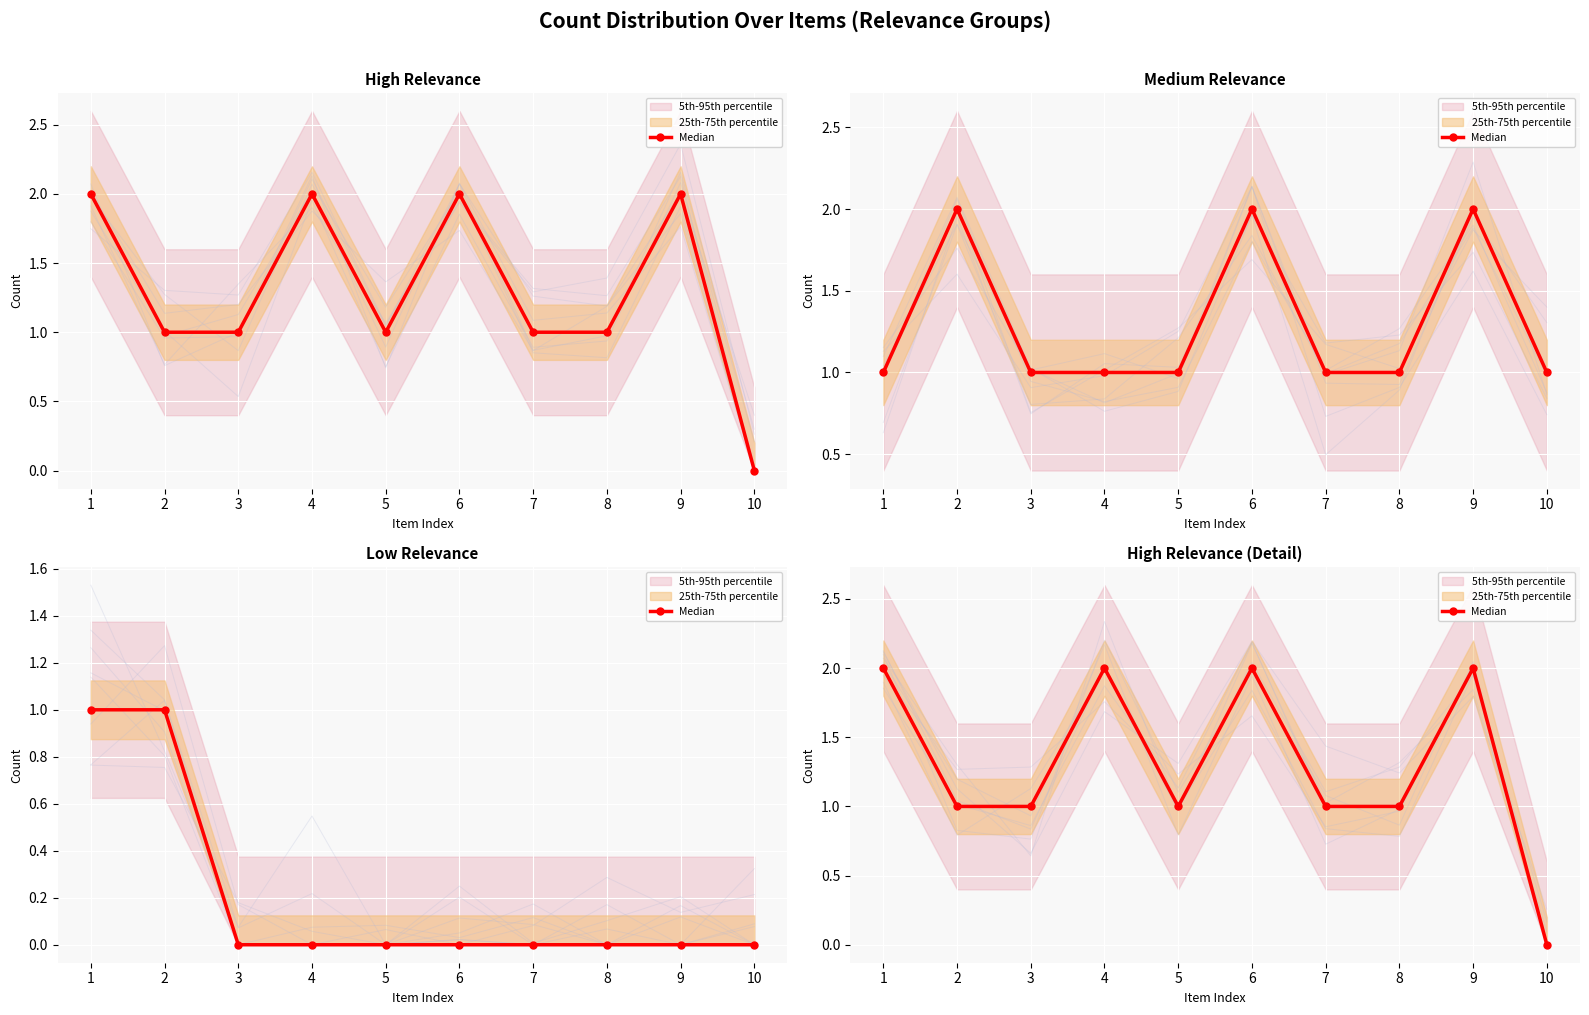

How many positive values are there?

9